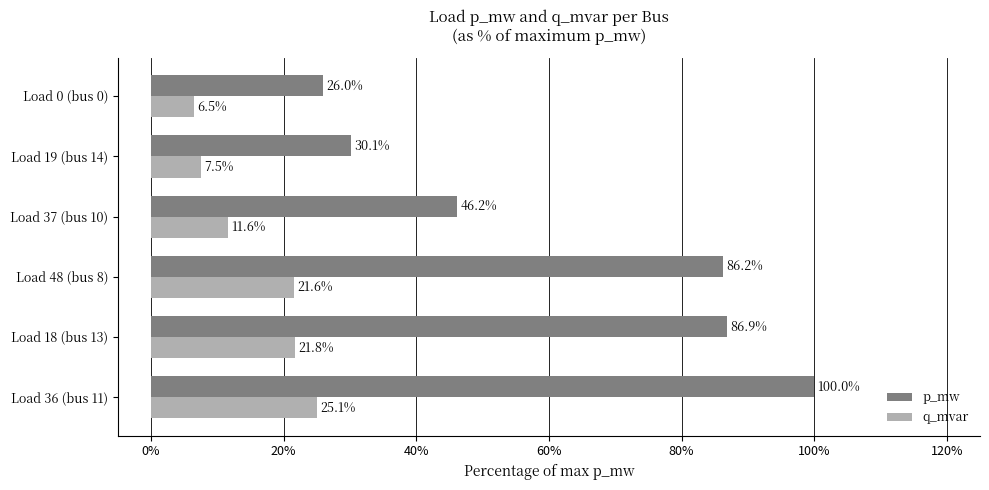

What is the spread (max minus min) of values at Load 18 (bus 13)?

65.1